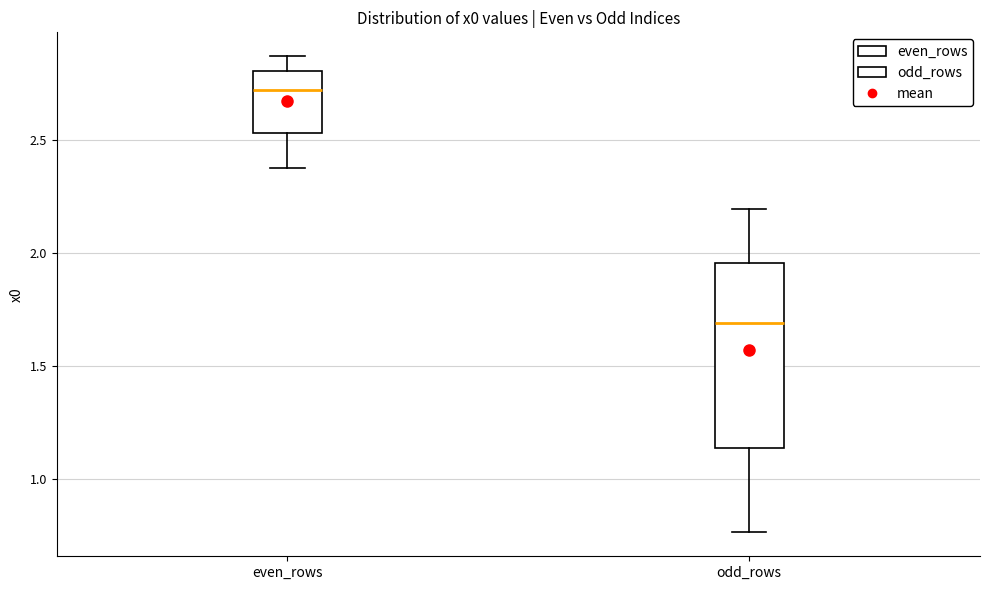

Reading left to right, transcribe this box plot: for each box, give where its median line is, the range the box spans, and where its two whiskers end, as read against the y-axis. The values are not printed on the chart, so give them approximately, as read against the axis.

even_rows: median 2.70, box 2.55 to 2.80, whiskers 2.35 to 2.85
odd_rows: median 1.70, box 1.15 to 1.95, whiskers 0.75 to 2.20